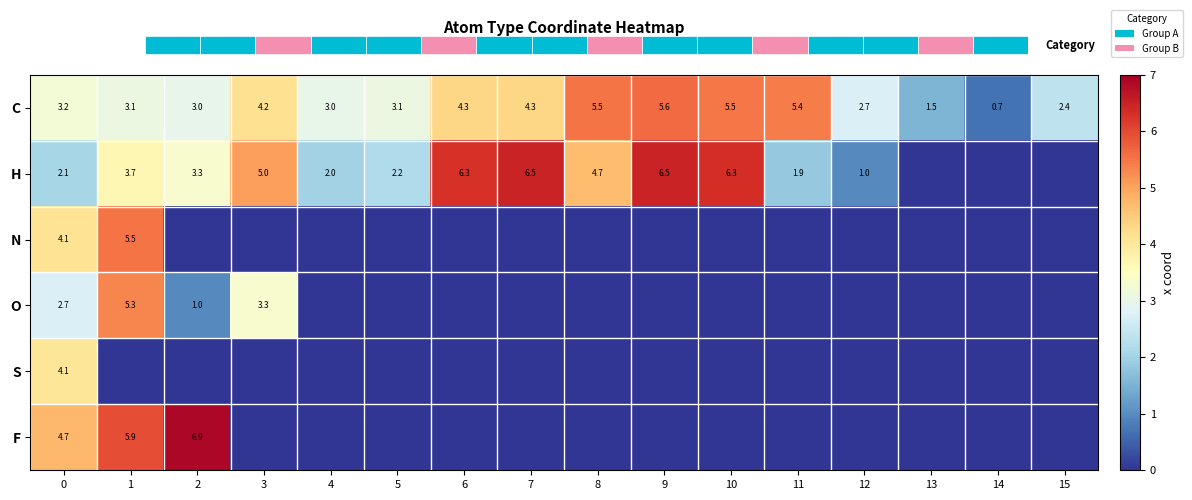

What value does the C series have at 11?

5.4